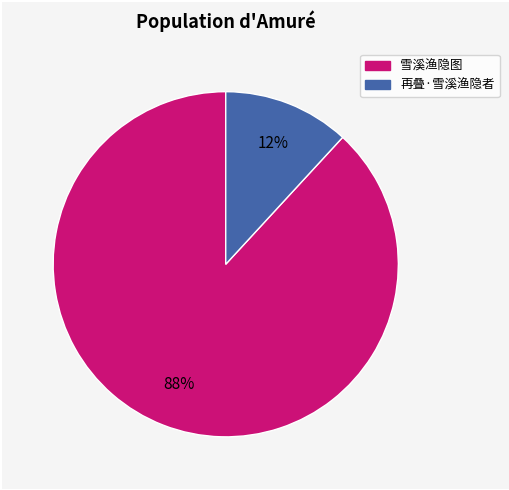

Combined, do 再叠·雪溪渔隐者 and 雪溪渔隐图 account for over 50%?

Yes